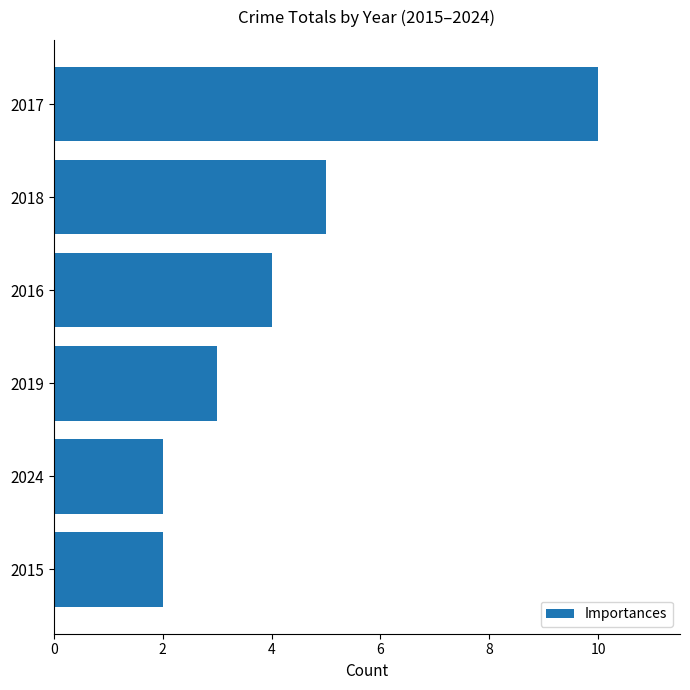

What is the greatest value displayed?

10